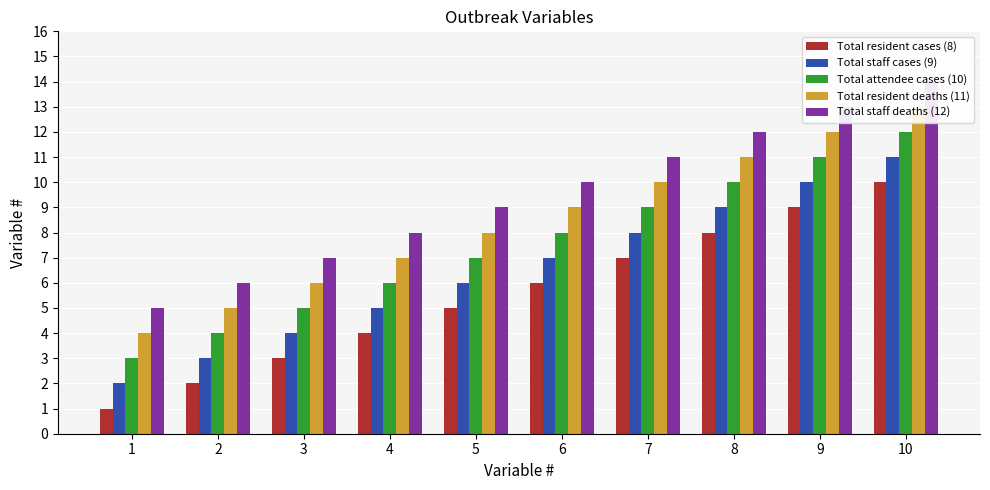

How many bars are there in each group?

5